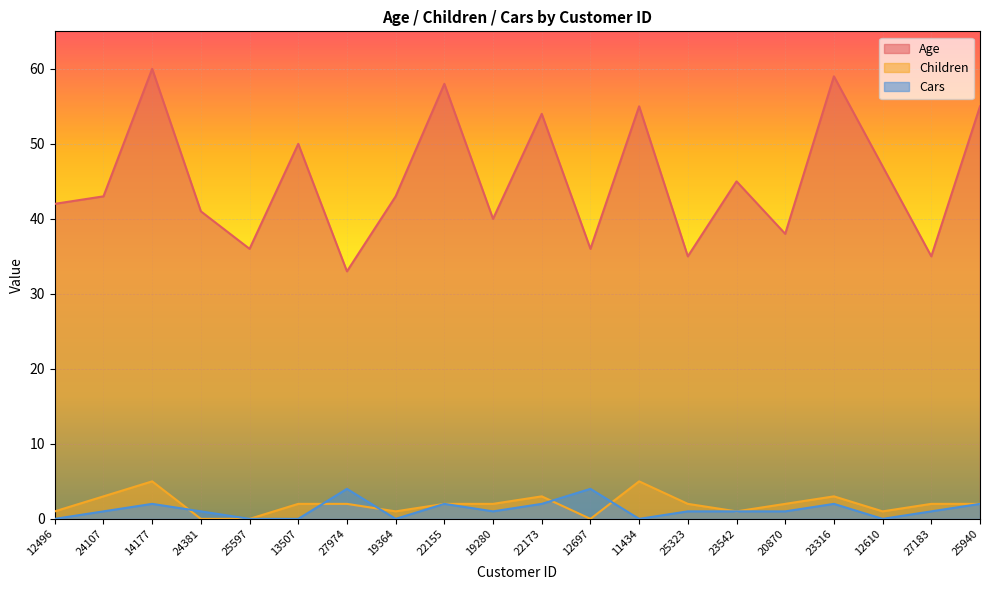

What is the label of the 2nd point from the left?

24107